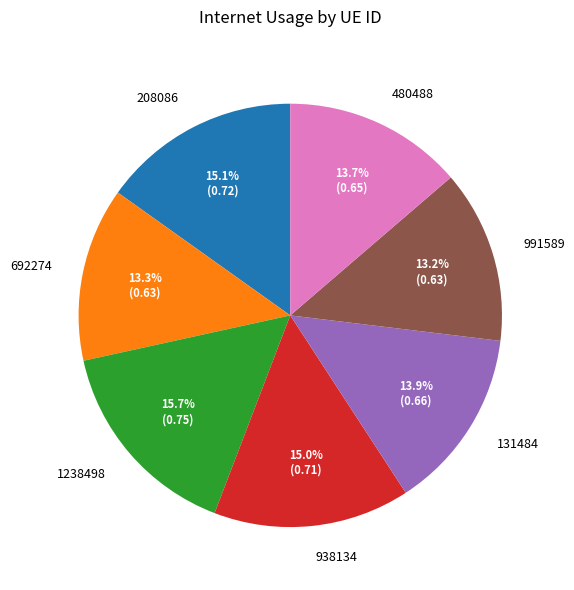

Is the sum of 1238498 and 131484 greater than half?

No